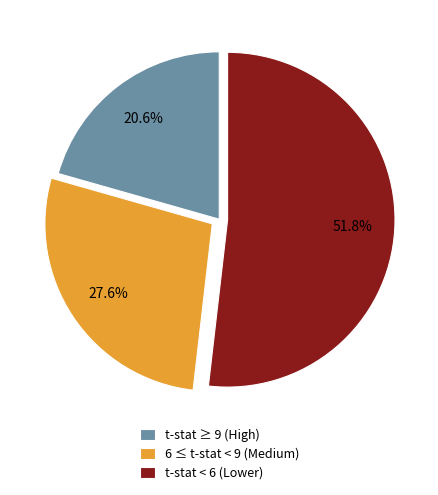

What is the total percentage of 6 ≤ t-stat < 9 (Medium) and t-stat < 6 (Lower)?

79.4%